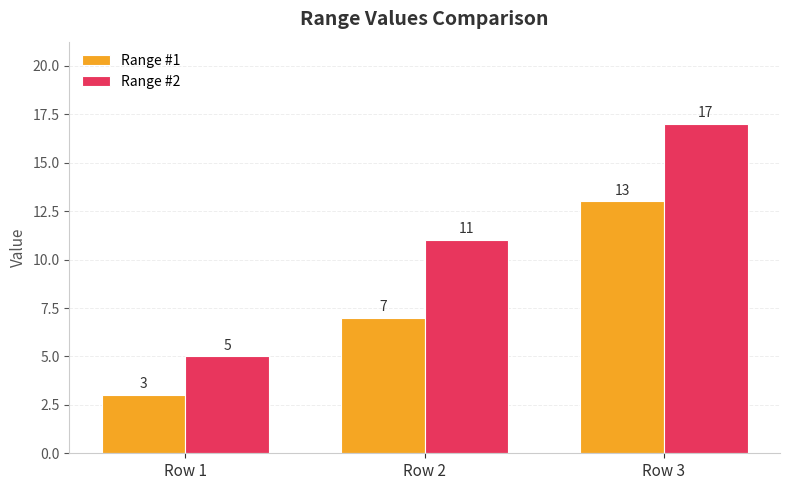

At which label does Range #1 reach its peak?

Row 3